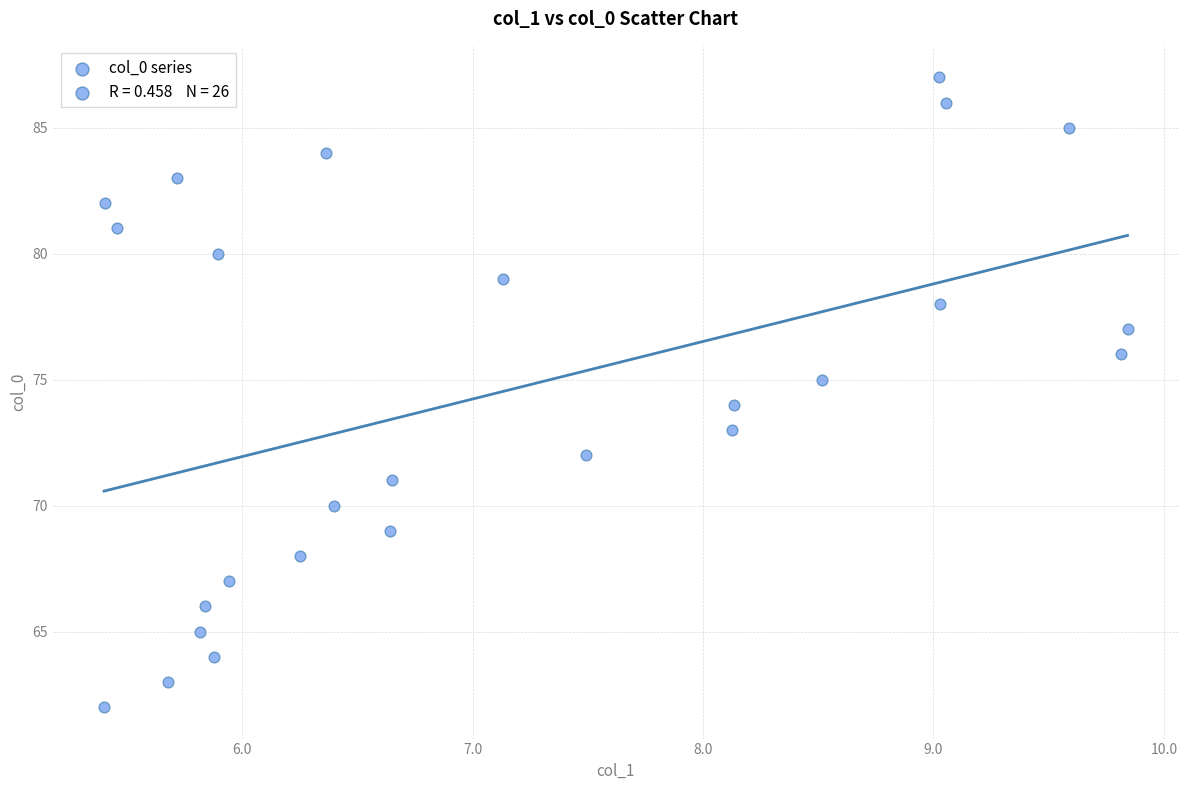

What is the range of Y values (max minus min)?

25